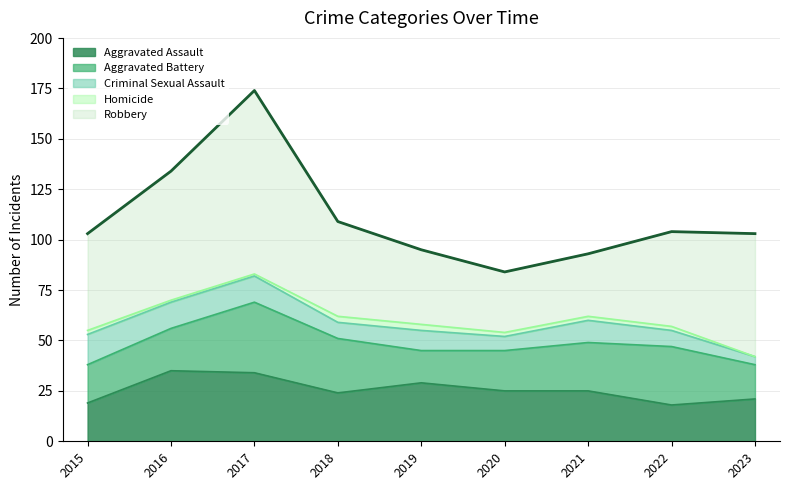

At how many categories does at least one series exceed 31?

7